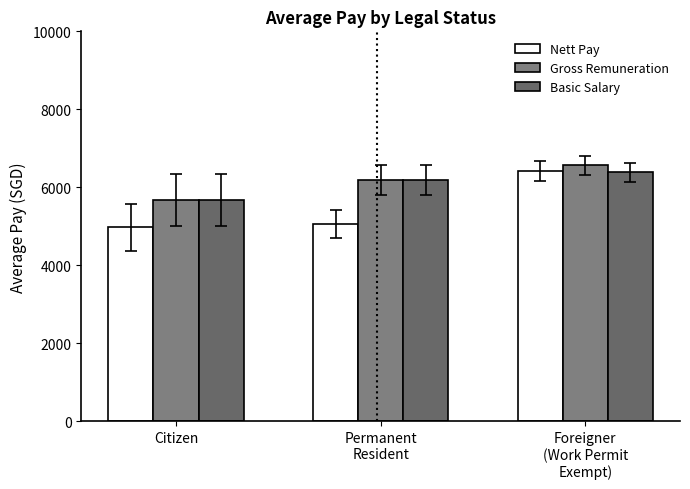

How many bars are there in each group?

3